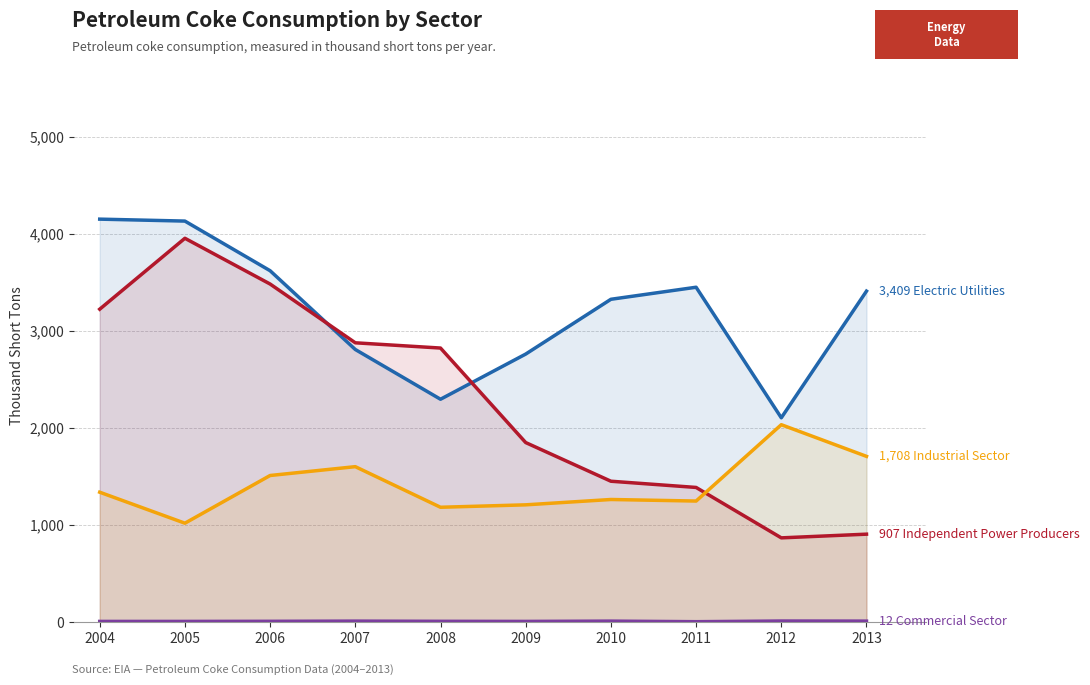

Rank the categories by Independent Power Producers value from lowest to highest.

2012, 2013, 2011, 2010, 2009, 2008, 2007, 2004, 2006, 2005